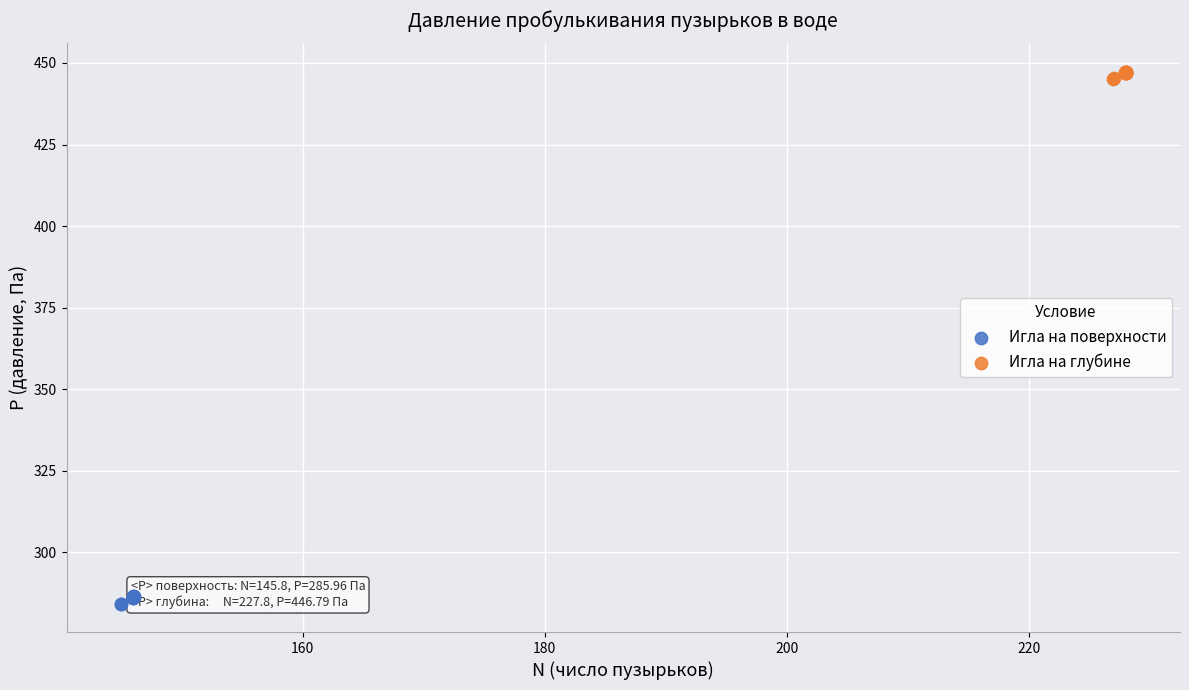

Which series reaches the minimum Y coordinate?

Игла на поверхности